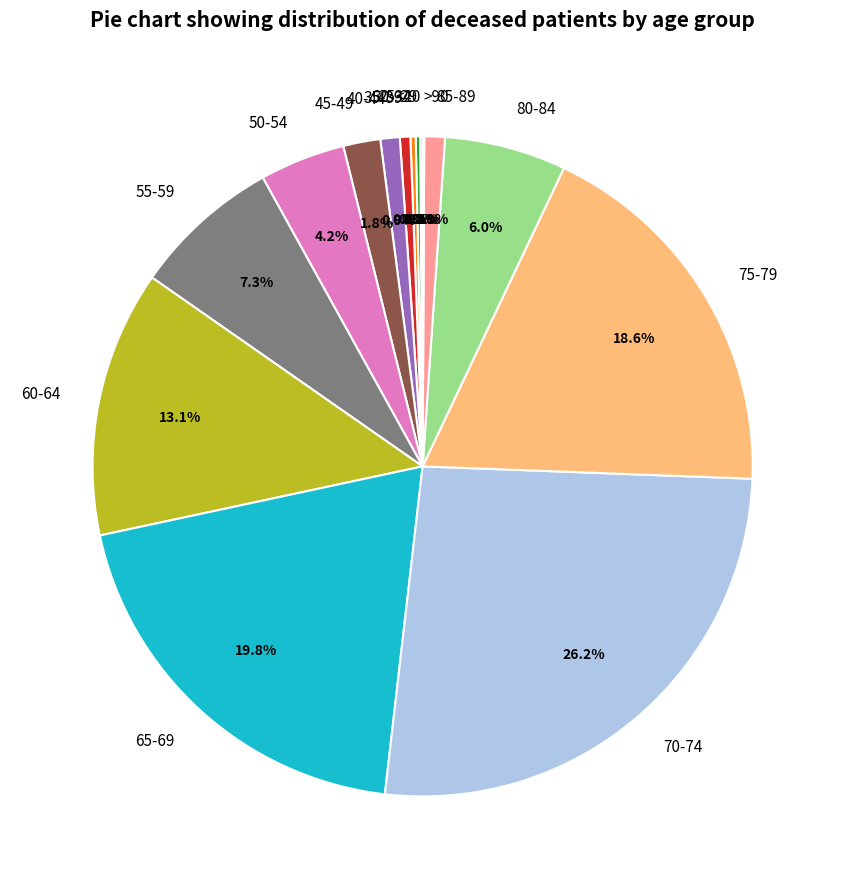

What is the largest slice in the pie chart?

70-74